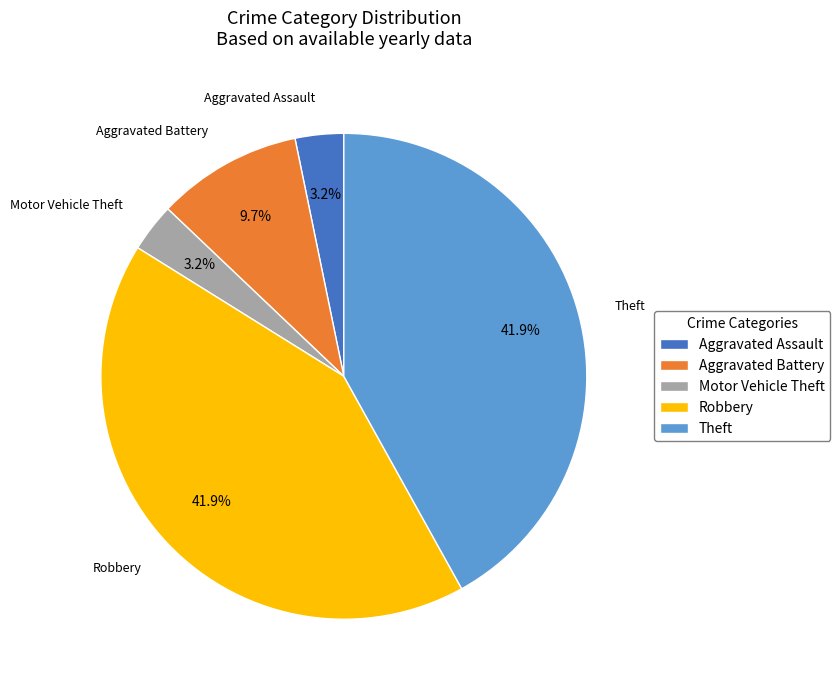

To the nearest percent, what percentage of the pie is Aggravated Assault?

3%